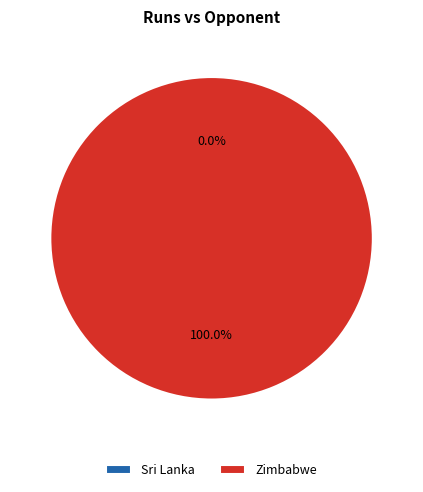

Count the number of slices in the pie.

2